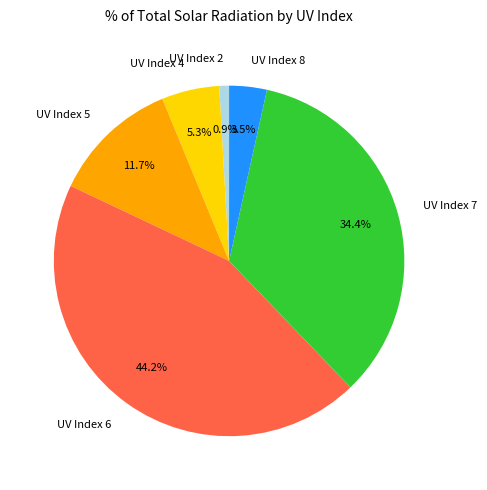

Which has a higher value, UV Index 5 or UV Index 4?

UV Index 5